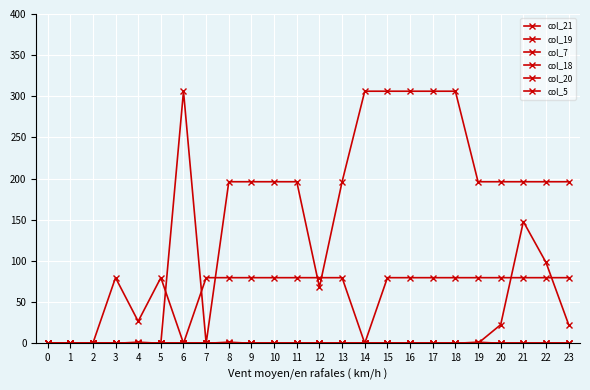

True or false: col_5 has a value of 0.0 at 2.

True